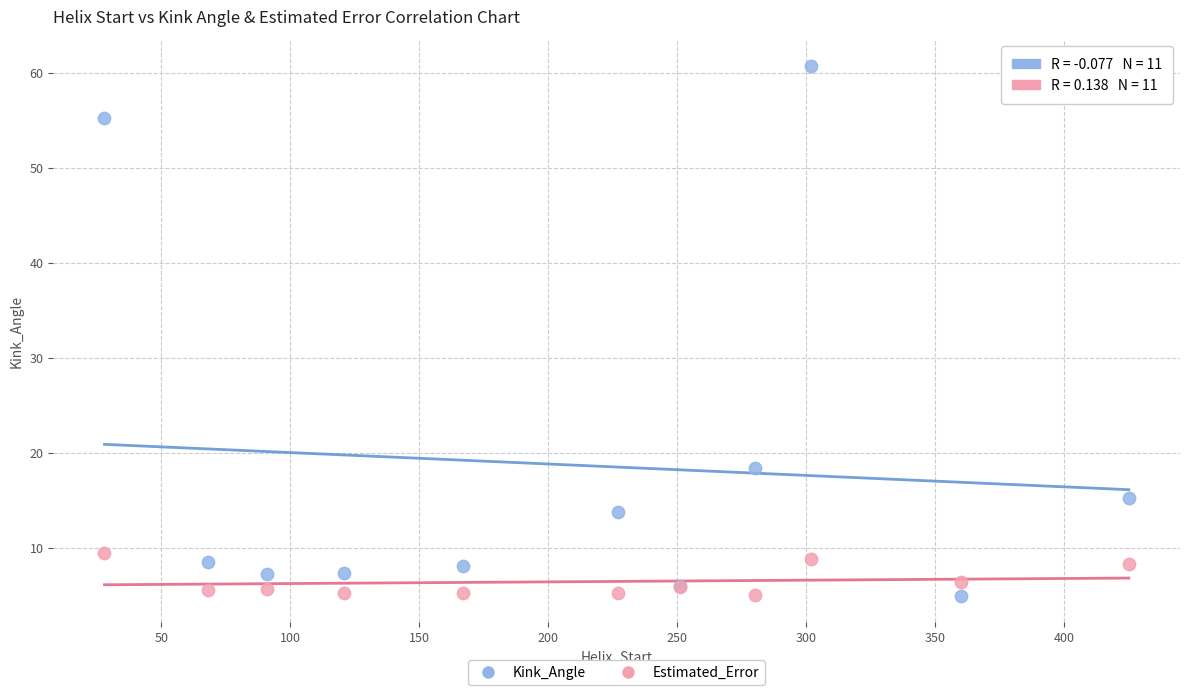

In the Kink_Angle series, what Y value is closest to 32?

18.4